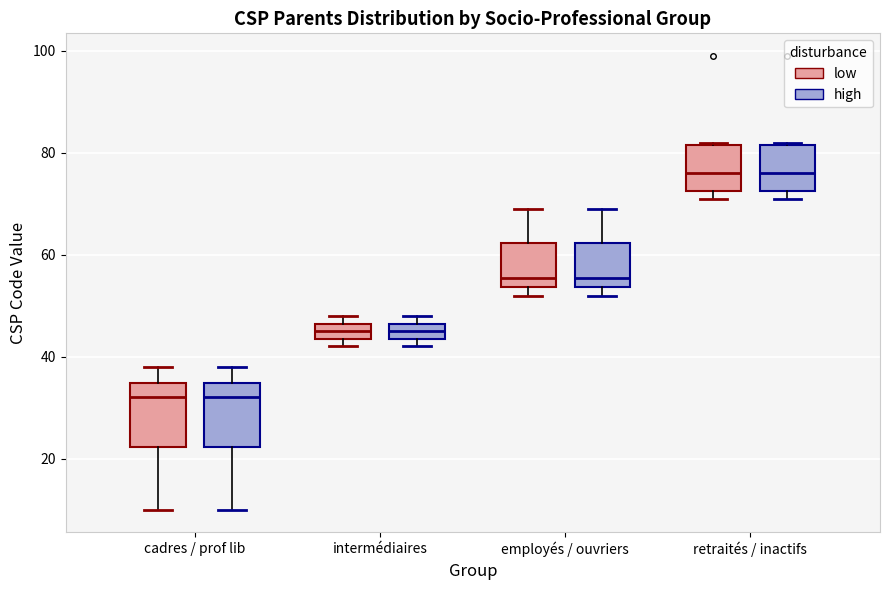

Reading left to right, read every box against the y-axis: the position of its median line, the range the box covers, and the ends of its whiskers. The values are not printed on the chart, so give them approximately, as read against the axis.

cadres / prof lib (low): median 32, box 22 to 34, whiskers 10 to 38
cadres / prof lib (high): median 32, box 22 to 34, whiskers 10 to 38
intermédiaires (low): median 46 (inside the box), box 44 to 46, whiskers 42 to 48
intermédiaires (high): median 46 (inside the box), box 44 to 46, whiskers 42 to 48
employés / ouvriers (low): median 56, box 54 to 62, whiskers 52 to 70
employés / ouvriers (high): median 56, box 54 to 62, whiskers 52 to 70
retraités / inactifs (low): median 76, box 72 to 82, whiskers 72 (just below the box's lower edge) to 82
retraités / inactifs (high): median 76, box 72 to 82, whiskers 72 (just below the box's lower edge) to 82